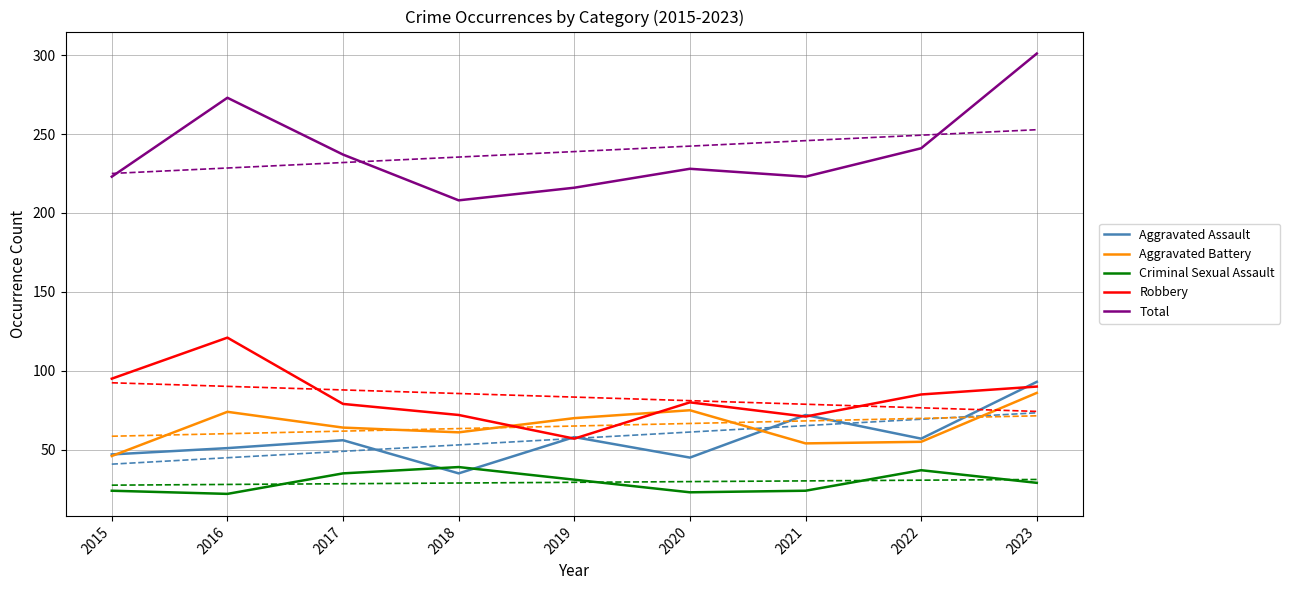

Is the value of Total at 2015 greater than the value of Aggravated Assault at 2016?

Yes